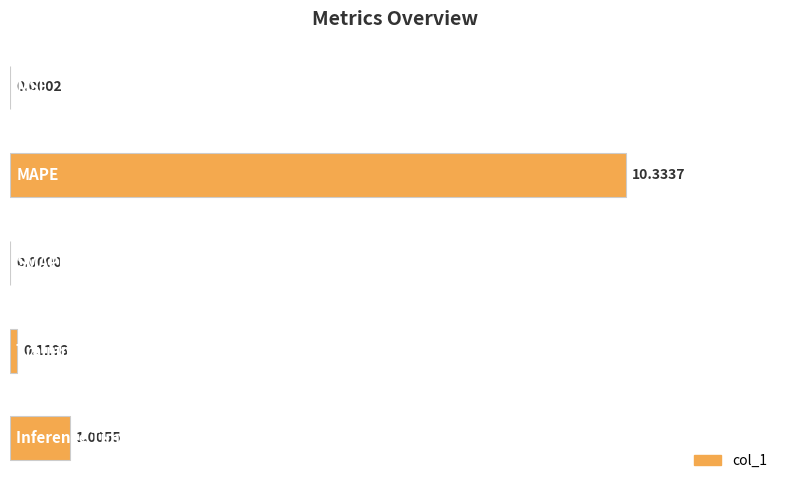

What is the sum of all values?

11.5